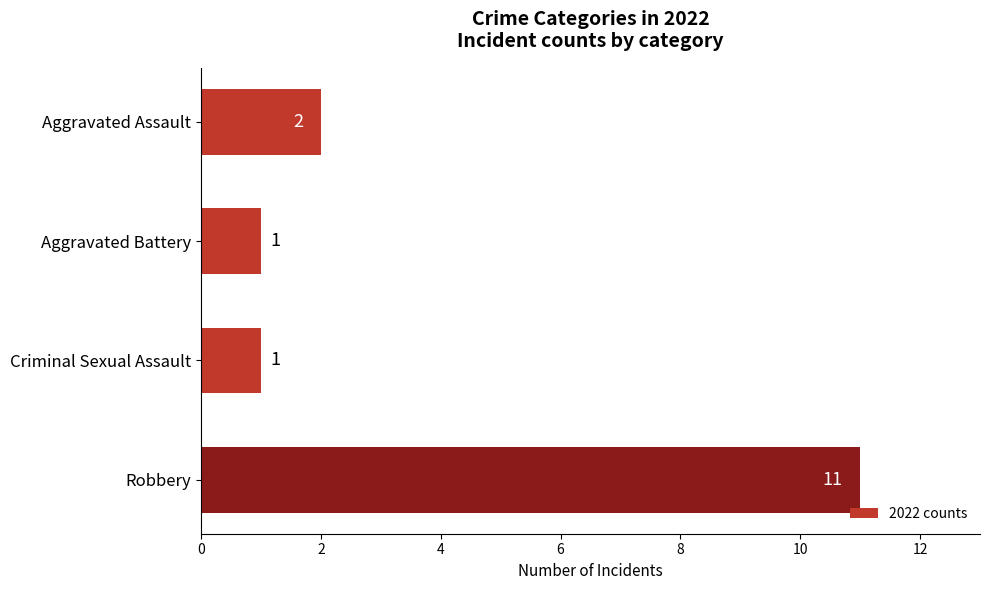

What is the difference between the maximum and minimum values?

10